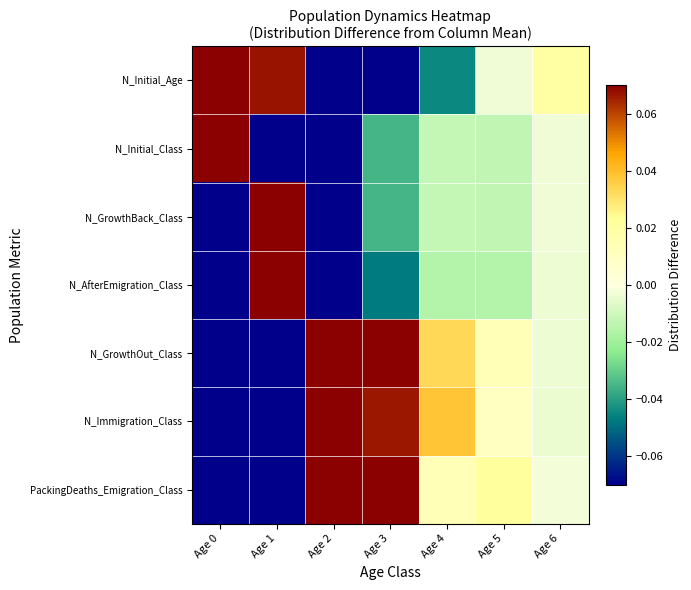

How many data points does each series have?

7